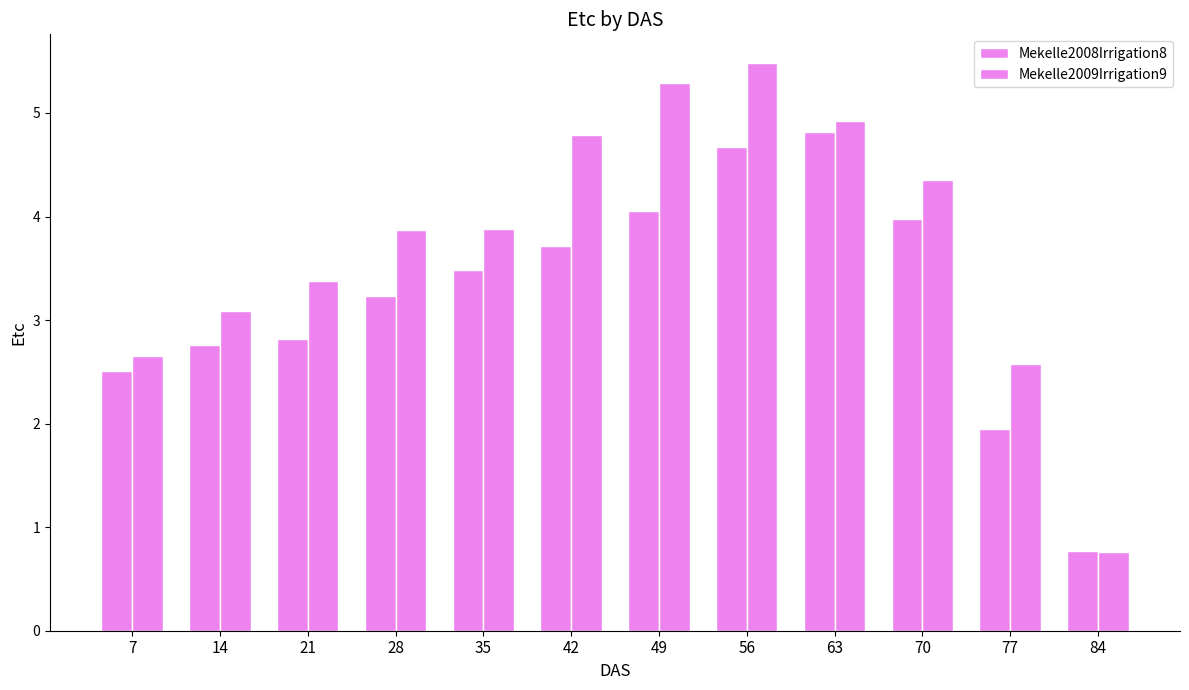

How many values in the Mekelle2008Irrigation8 series exceed 3?

7